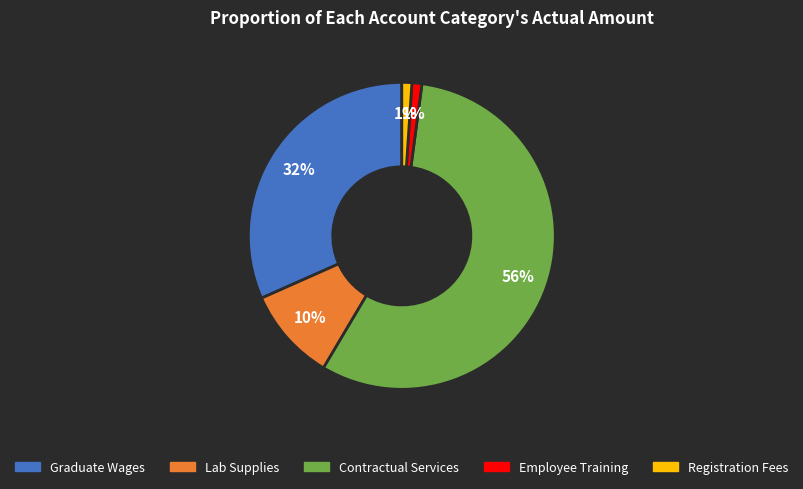

To the nearest percent, what is the difference between the largest and smallest slice percentages?

55%